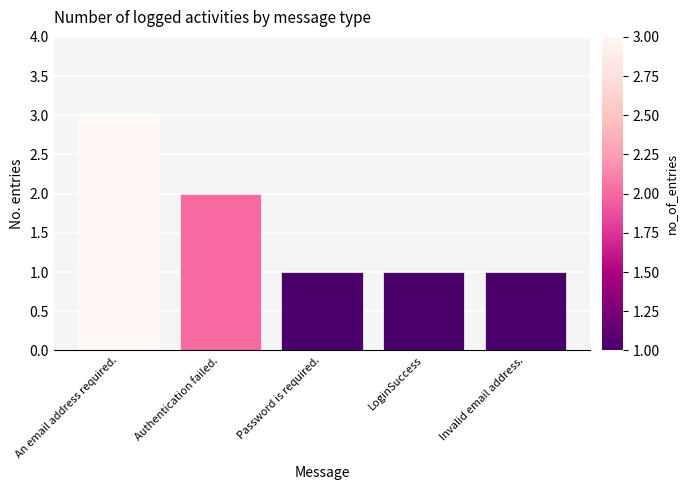

The value at LoginSuccess is 2. True or false?

False